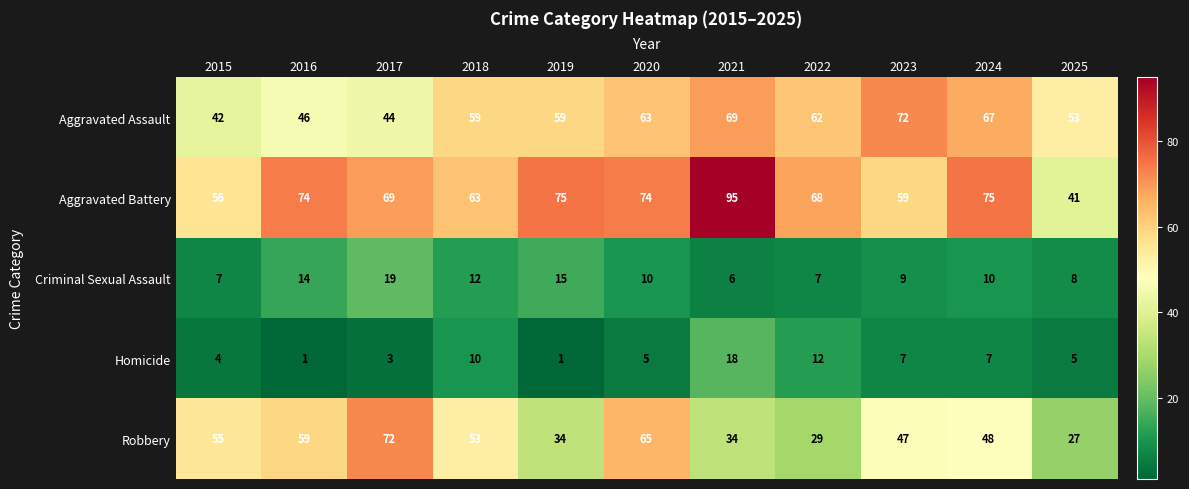

Which series changed the most between 2018 and 2025?

Robbery